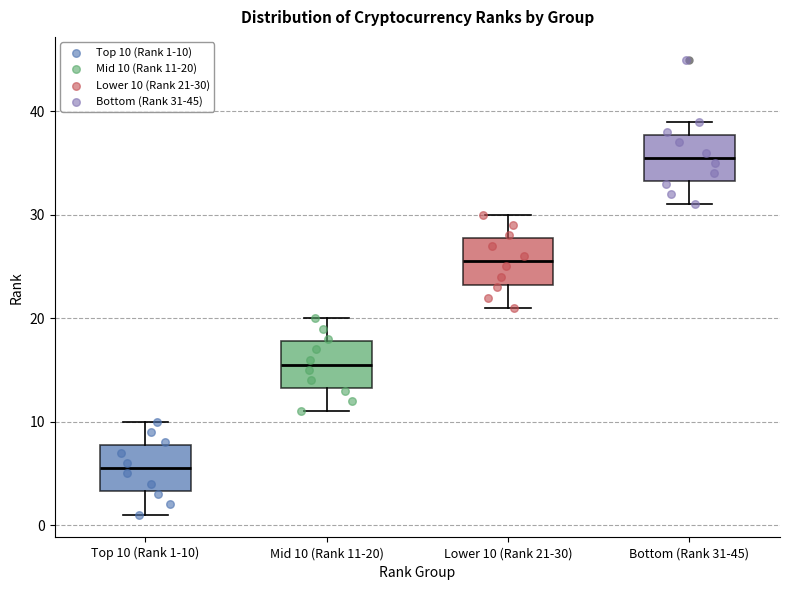

Reading left to right, read every box against the y-axis: the position of its median line, the range the box covers, and the ends of its whiskers. The values are not printed on the chart, so give them approximately, as read against the axis.

Top 10 (Rank 1-10): median 6, box 3 to 8, whiskers 1 to 10
Mid 10 (Rank 11-20): median 16, box 13 to 18, whiskers 11 to 20
Lower 10 (Rank 21-30): median 26, box 23 to 28, whiskers 21 to 30
Bottom (Rank 31-45): median 36, box 33 to 38, whiskers 31 to 39